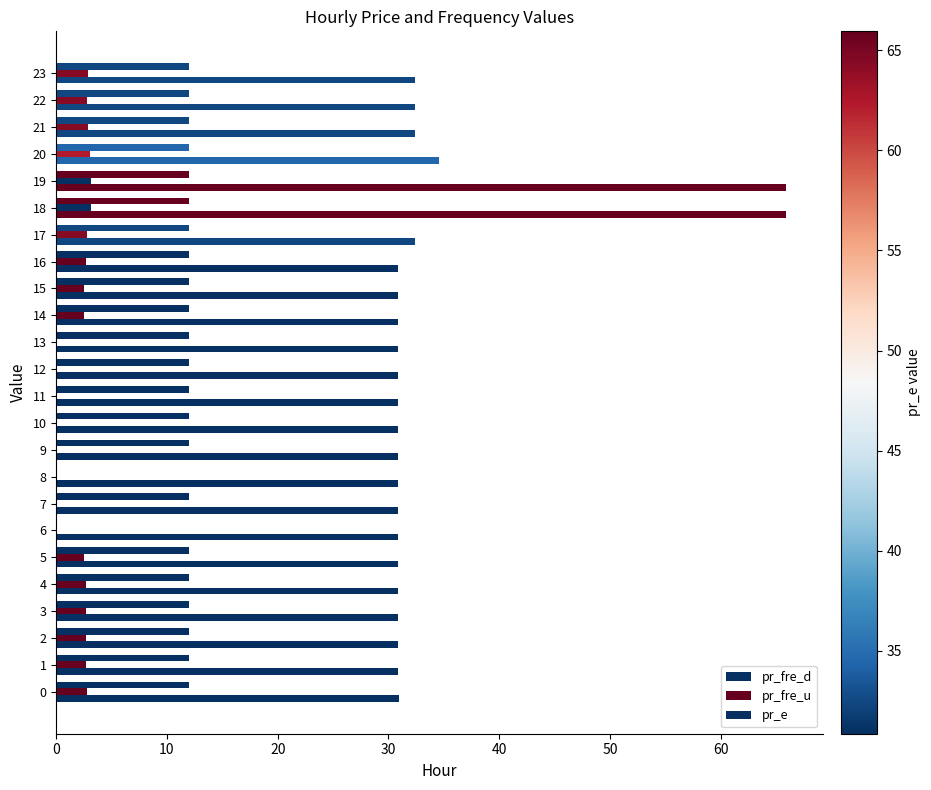

What is the total value across all series at 17?

47.2